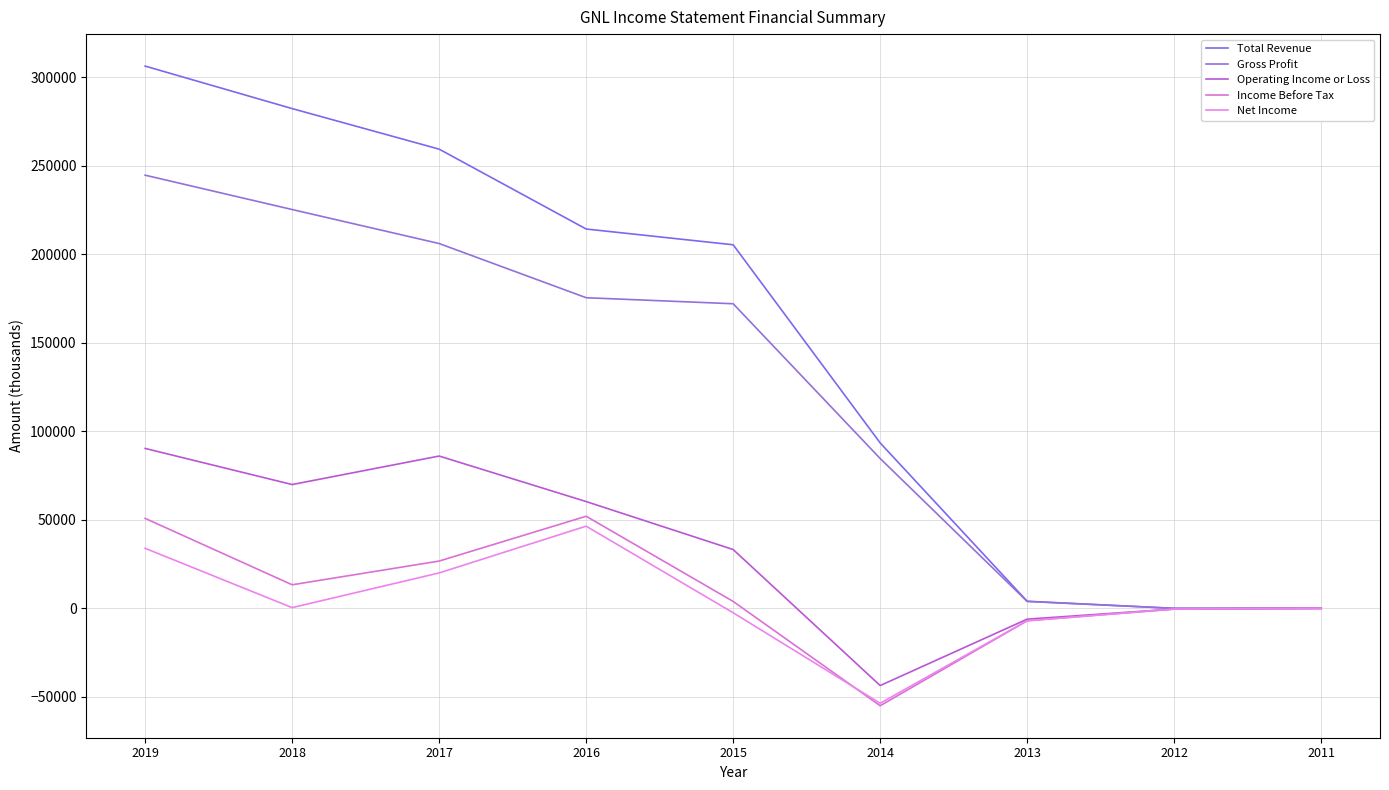

What is the maximum value for Net Income?

46400